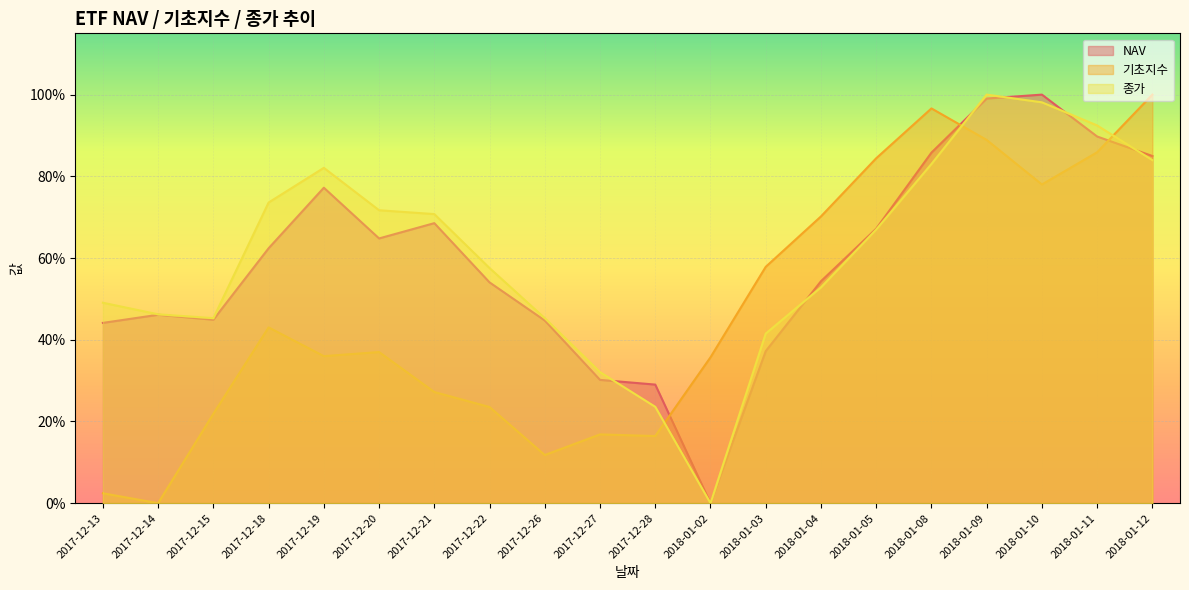

At how many categories does at least one series exceed 0?

20